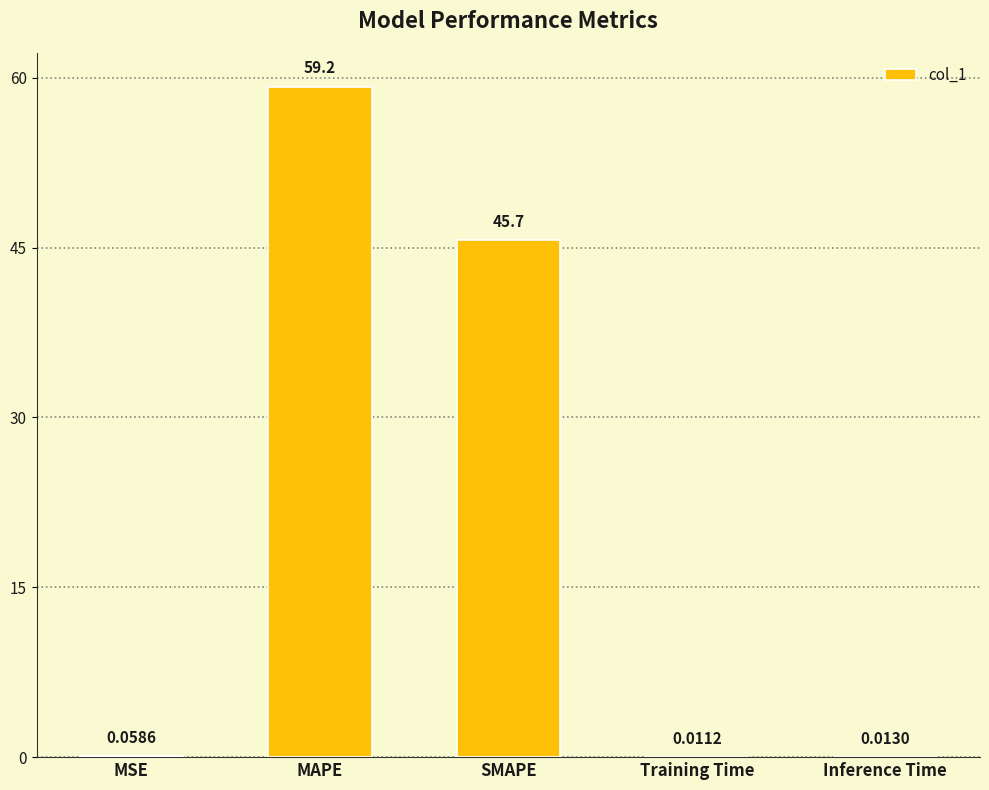

Which label corresponds to the largest value in the chart?

MAPE